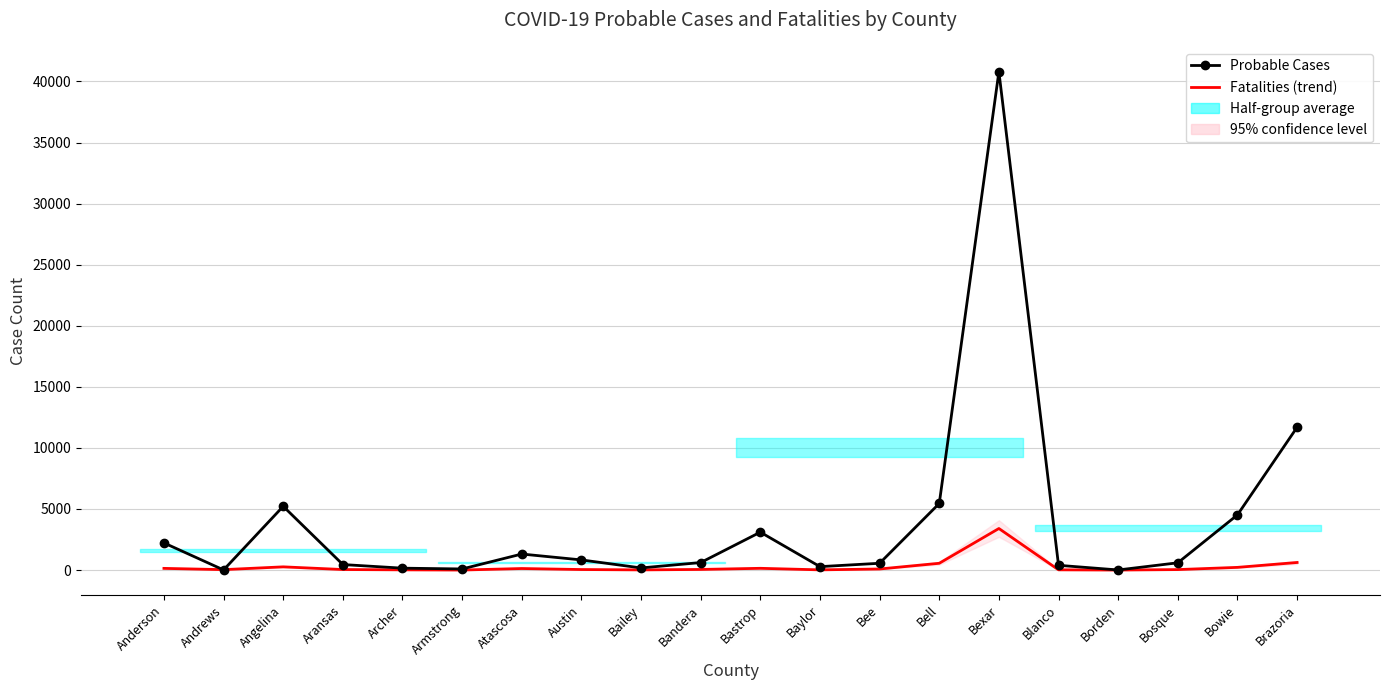

In Fatalities, how many points are higher than both neighbors (excluding endpoints)?

4